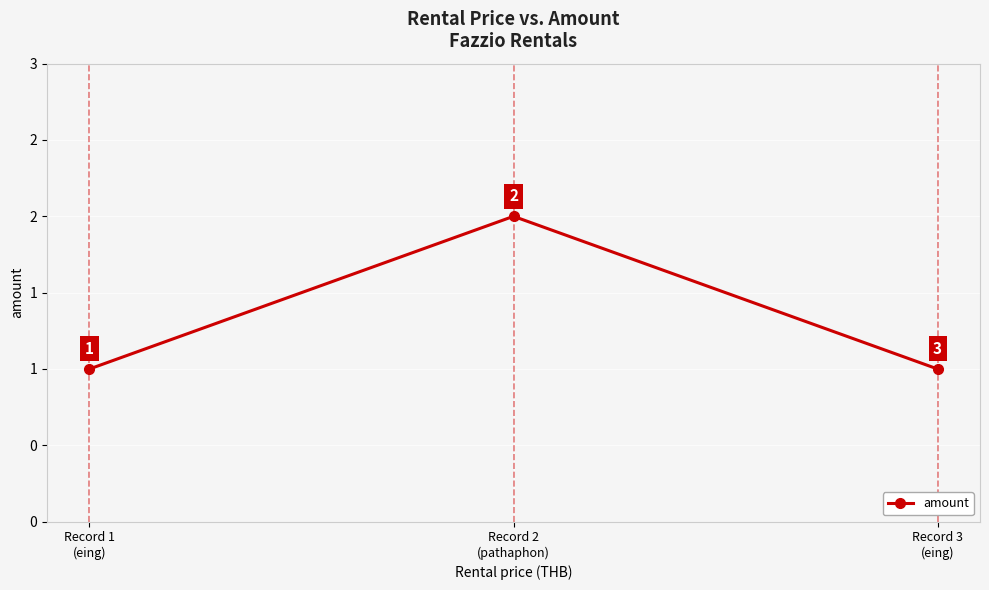

What is the sum of the values at Record 2
(pathaphon) and Record 3
(eing)?

3